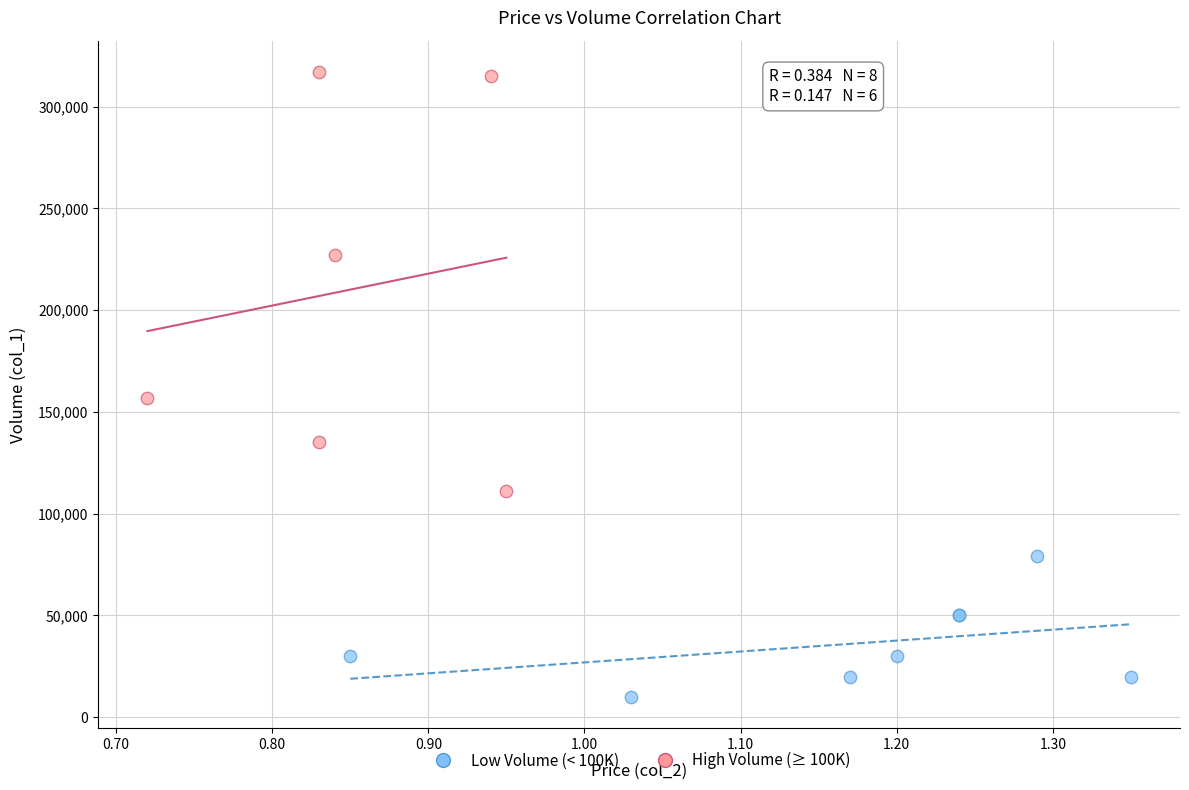

Which series has the largest Y range (max minus min)?

High Volume (≥ 100K)